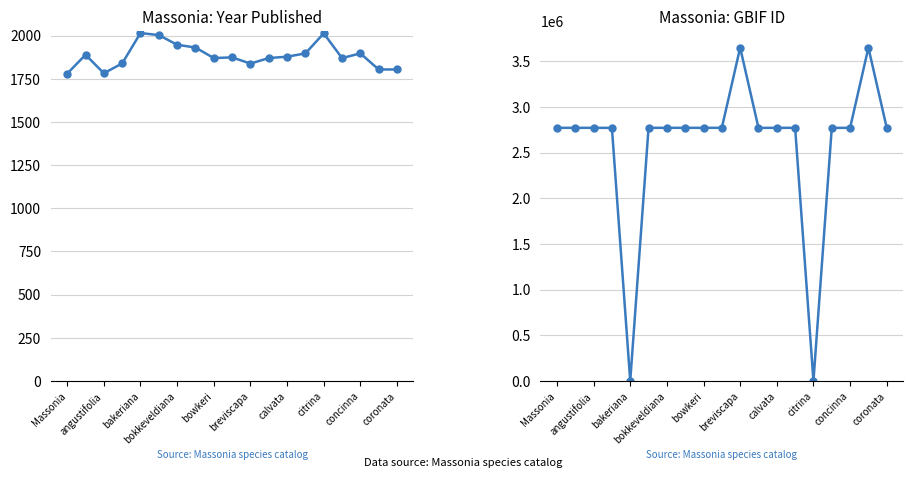

Rank the series by their maximum value, from highest to lowest.

GBIF ID, Year published